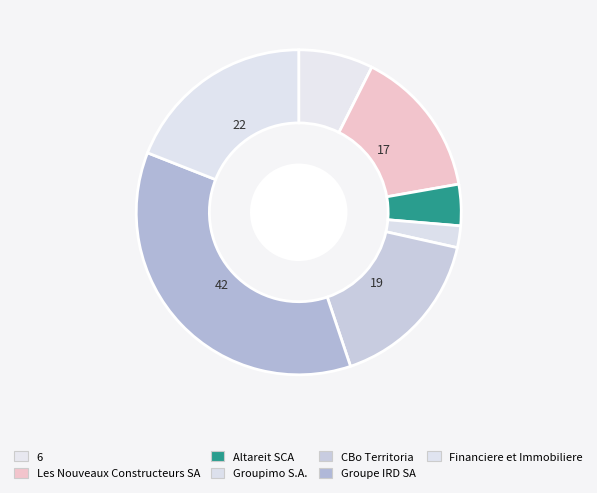

Count the number of slices in the pie.

7